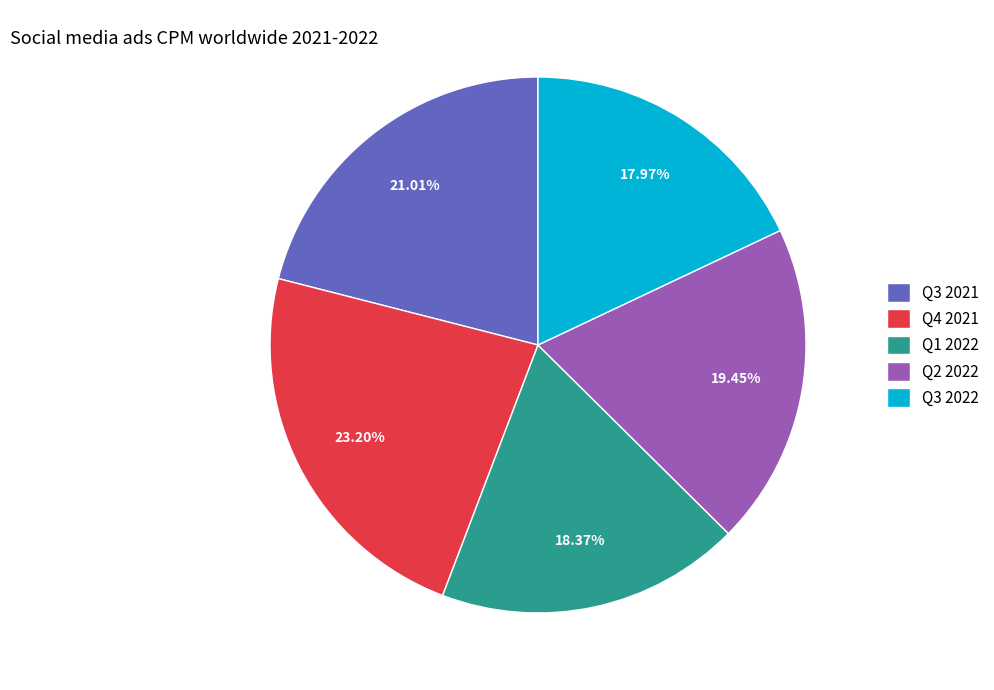

What is the ratio of the value at Q3 2022 to the value at Q3 2021?

0.9